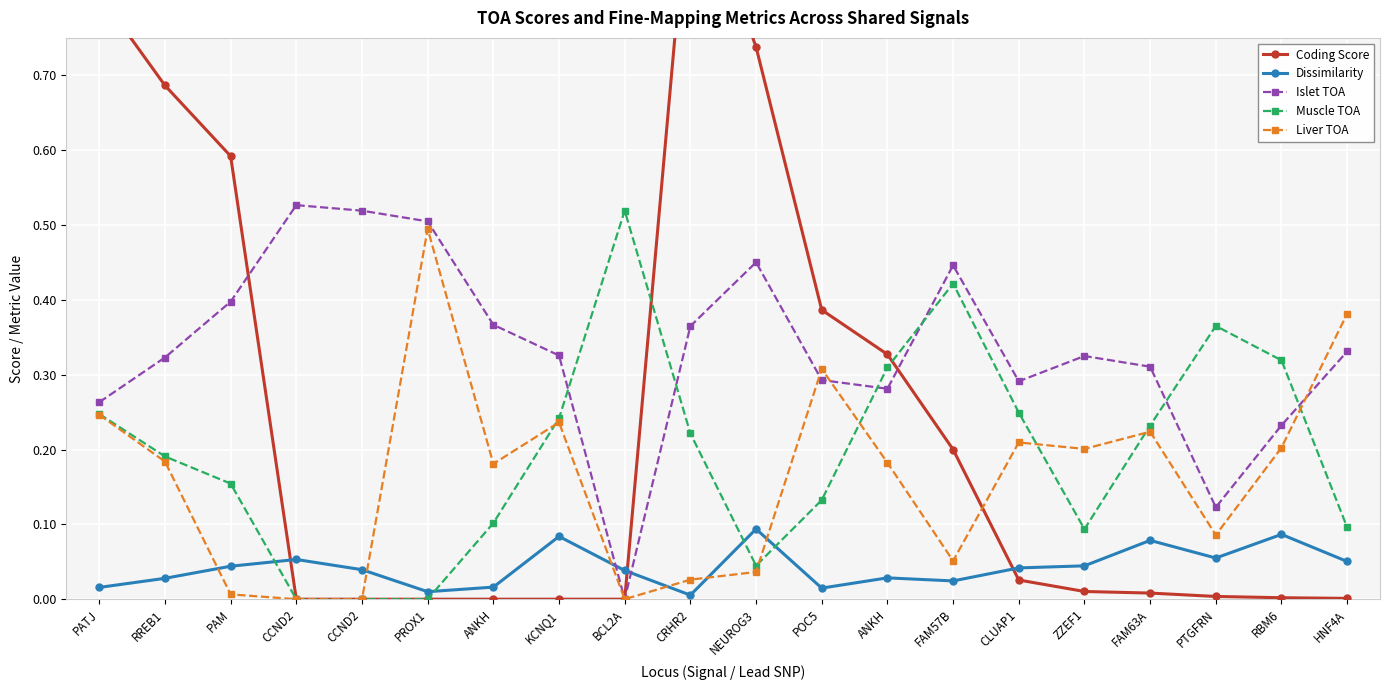

At which category does Liver TOA reach its first local peak?

PROX1